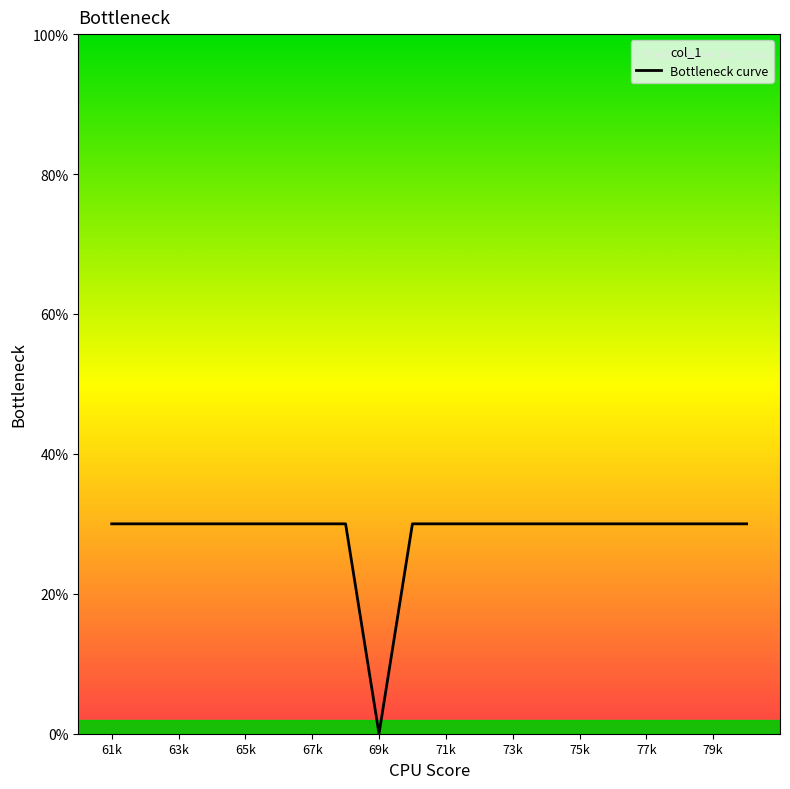

How many data points are less than 30?

1